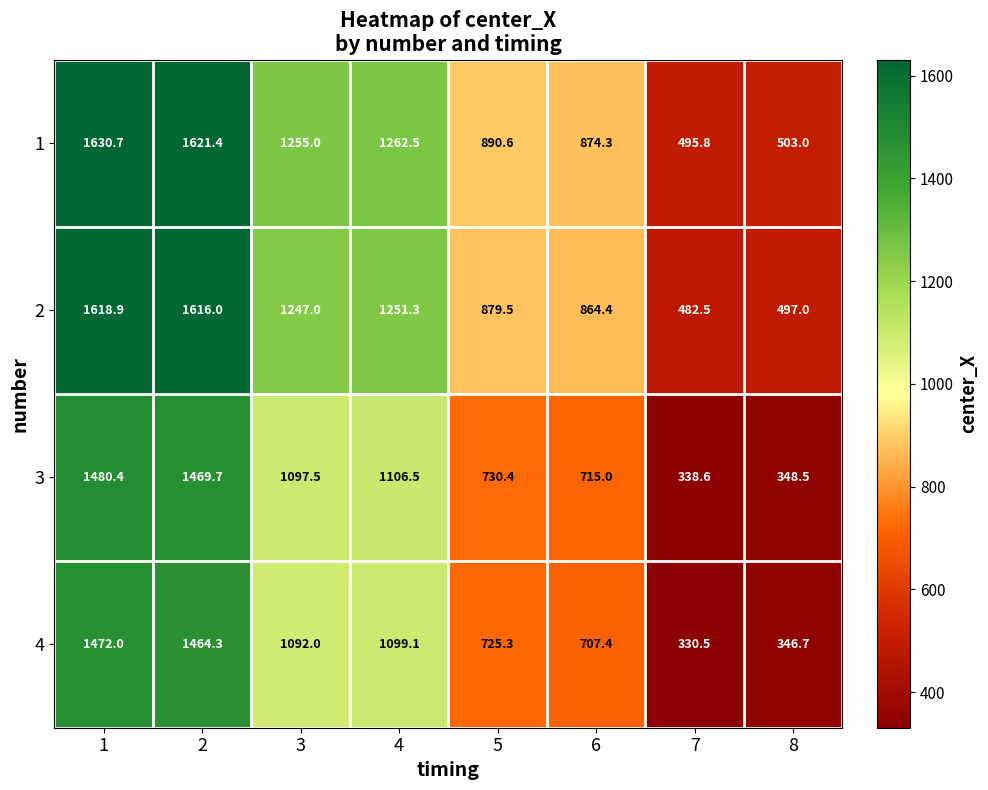

Which series has the widest spread of values?

3